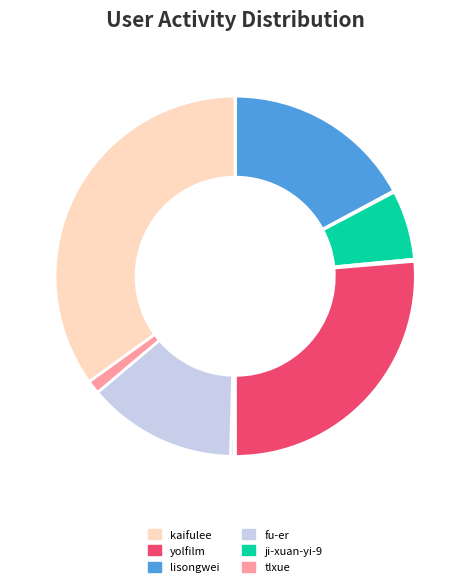

How many segments does this pie chart have?

12